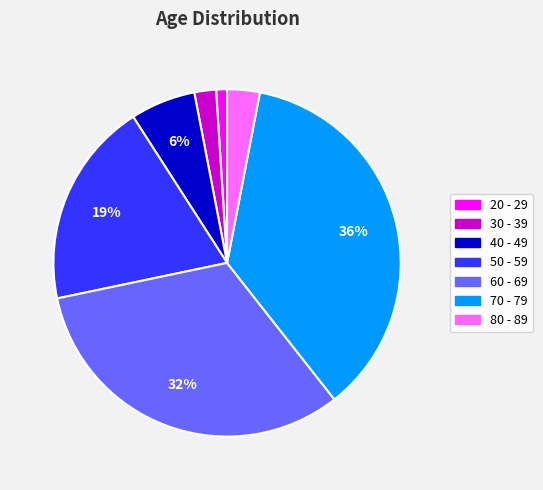

To the nearest percent, what portion does 50 - 59 represent?

19%